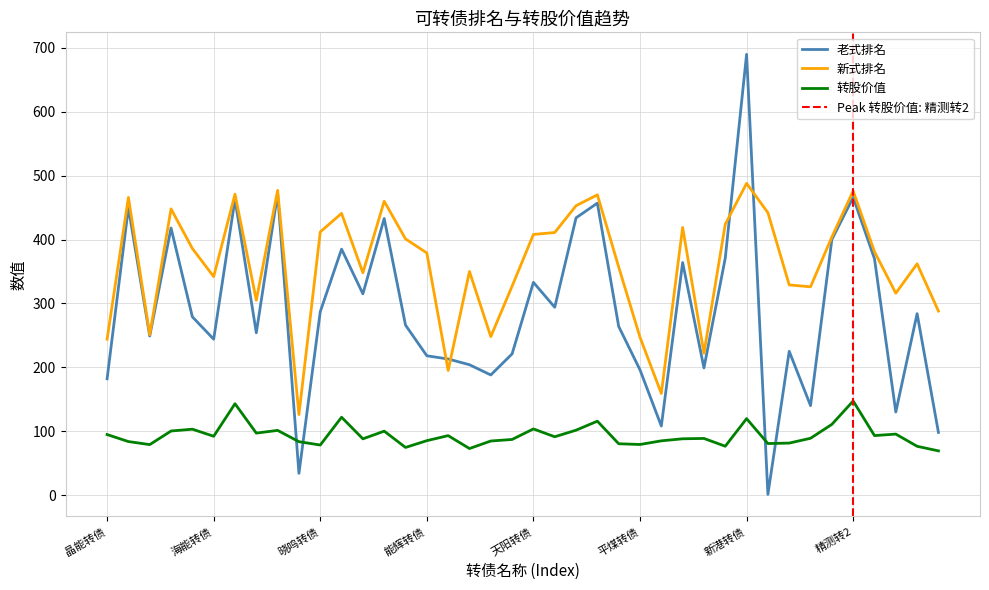

Is it true that 转股价值 equals 163.5 at 蓝晓转02?

False